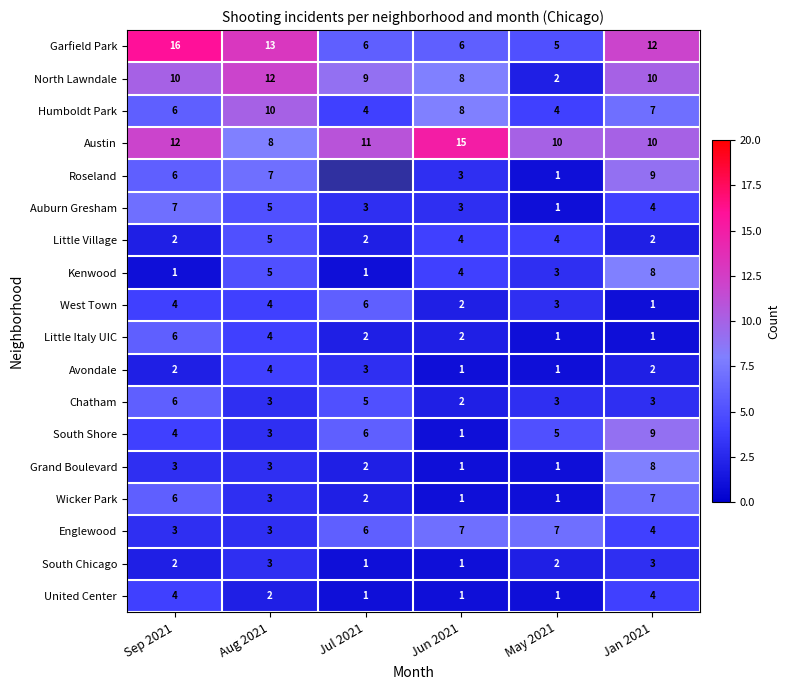

Where does the Austin series first go above 11?

Sep 2021